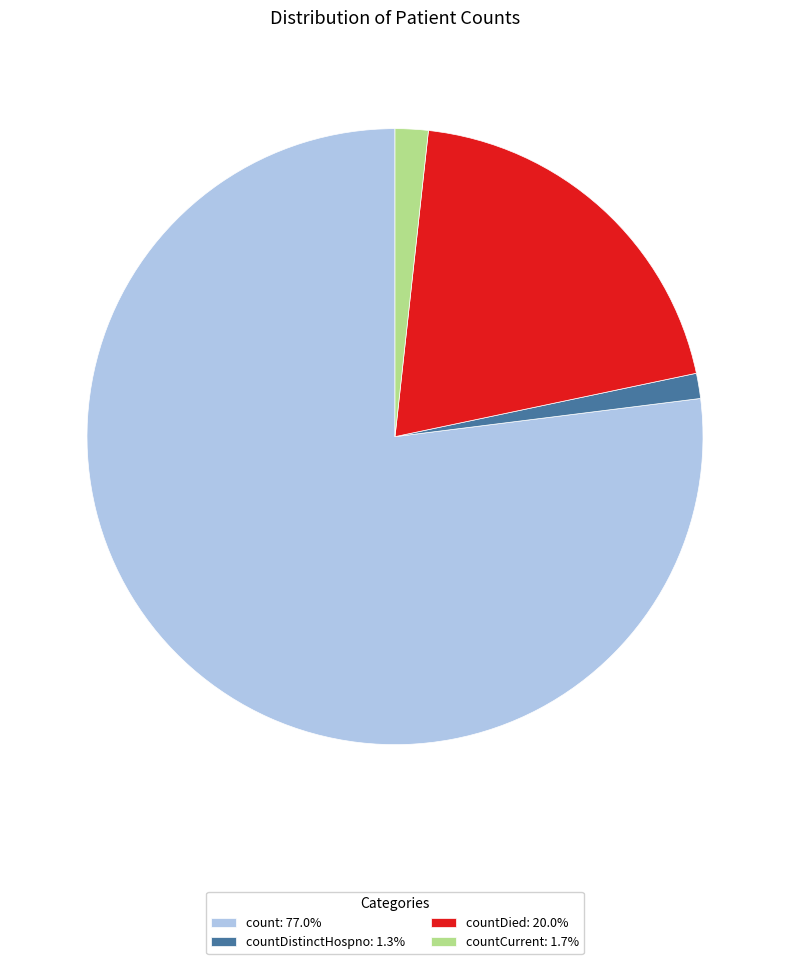

Does countCurrent: 1.7% represent more than half of the total?

No